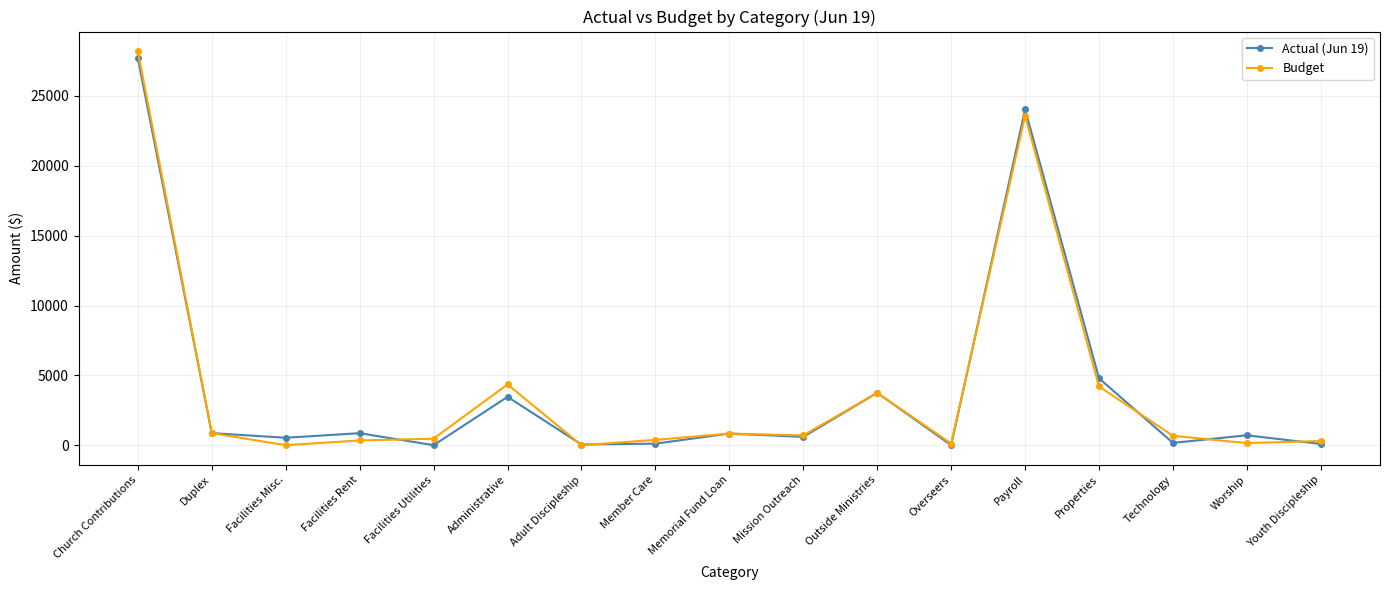

What is the label of the 11th point from the right?

Adult Discipleship